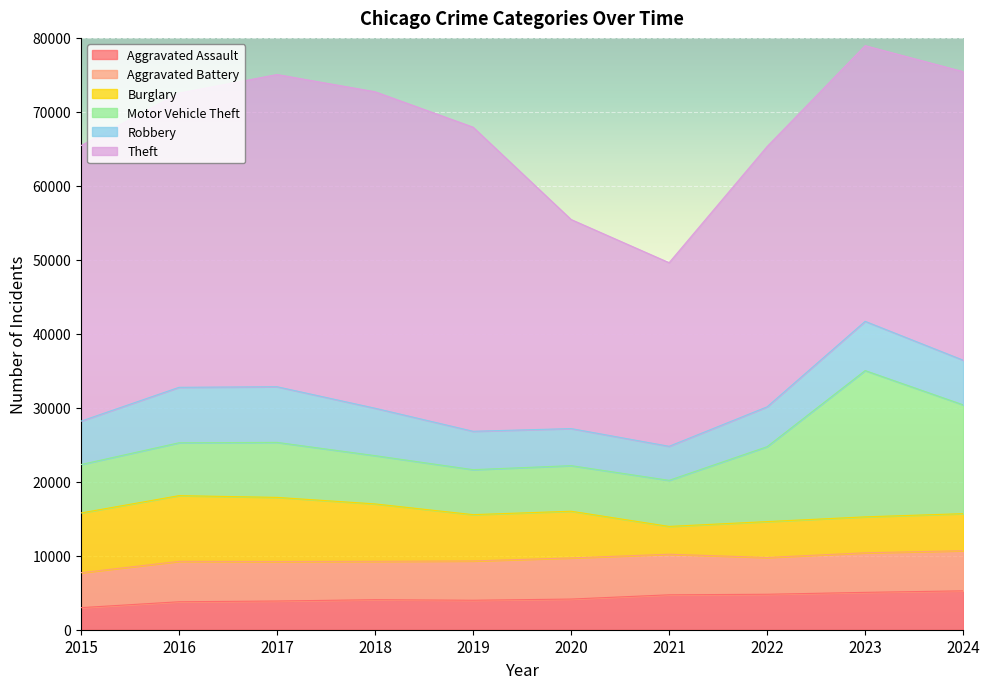

Where does the Theft series first go above 39006?

2016